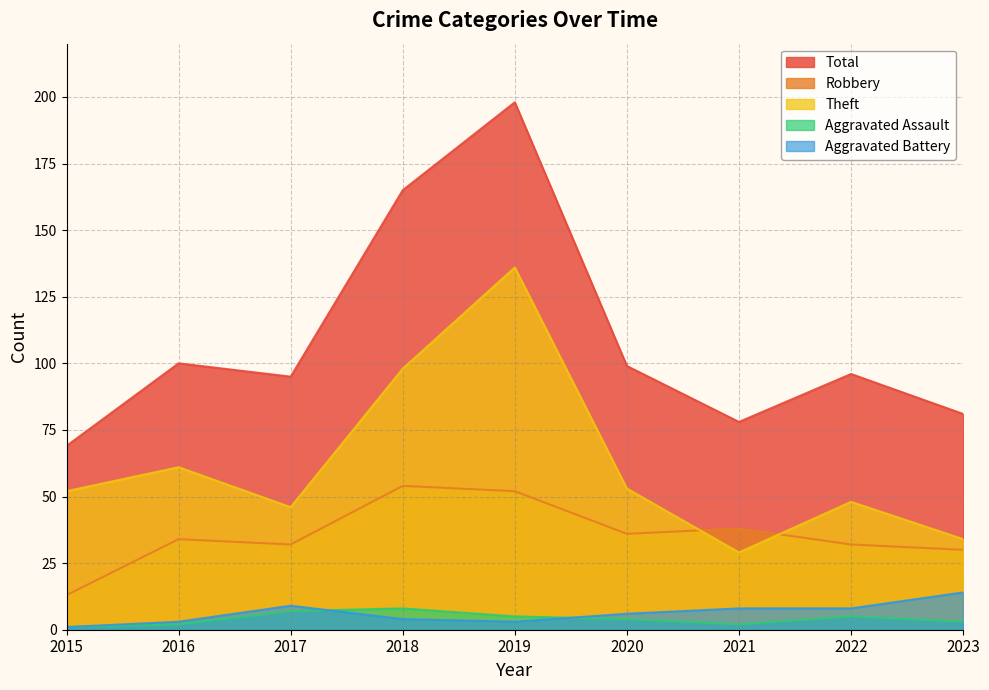

Reading left to right, list all the values displayed in this chart.

Robbery: 13	34	32	54	52	36	38	32	30
Theft: 52	61	46	98	136	53	29	48	34
Aggravated Assault: 1	2	7	8	5	4	2	5	3
Aggravated Battery: 1	3	9	4	3	6	8	8	14
Total: 69	100	95	165	198	99	78	96	81